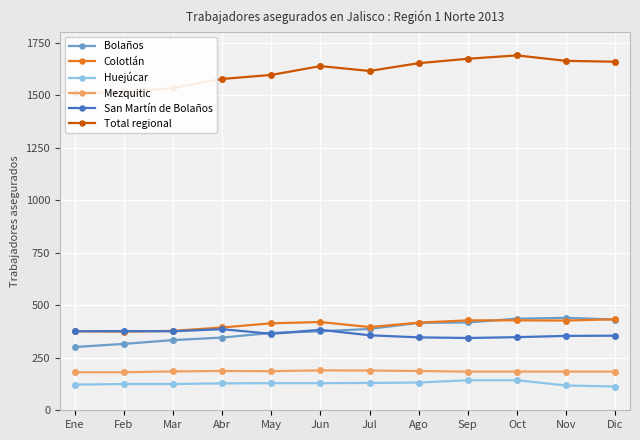

Rank the categories by Mezquitic value from lowest to highest.

Ene, Feb, Sep, Oct, Nov, Dic, Mar, May, Abr, Ago, Jul, Jun